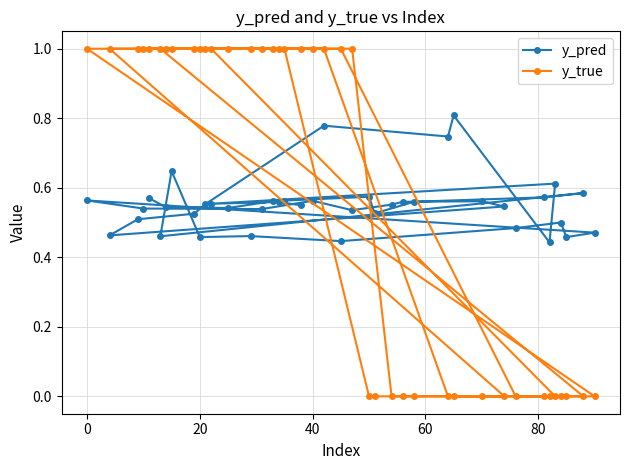

What is the maximum value for y_true?

1.0